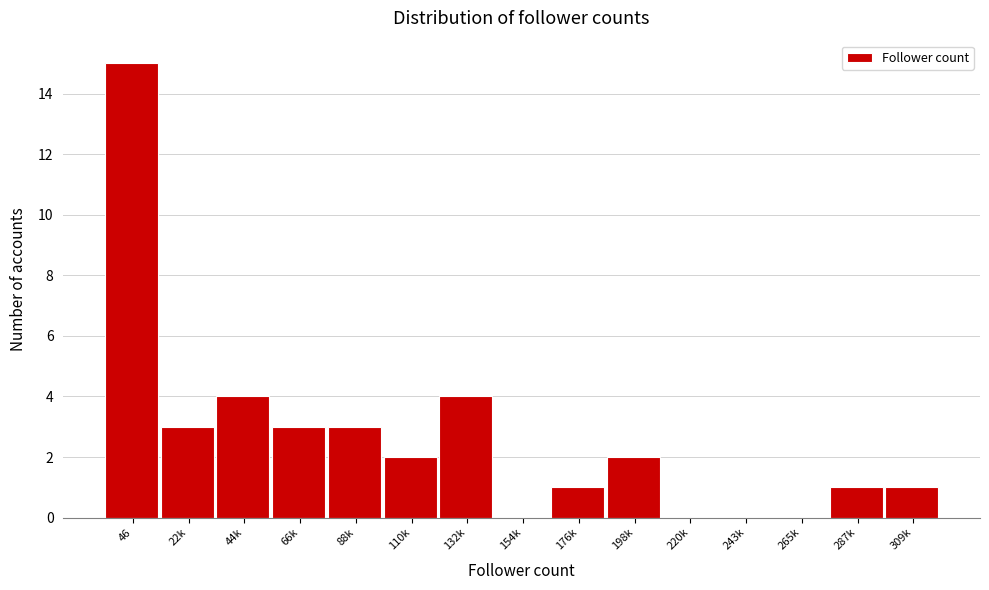

Reading left to right, transcribe all the data shown in this chart.

46=15	22k=3	44k=4	66k=3	88k=3	110k=2	132k=4	154k=0	176k=1	198k=2	220k=0	243k=0	265k=0	287k=1	309k=1